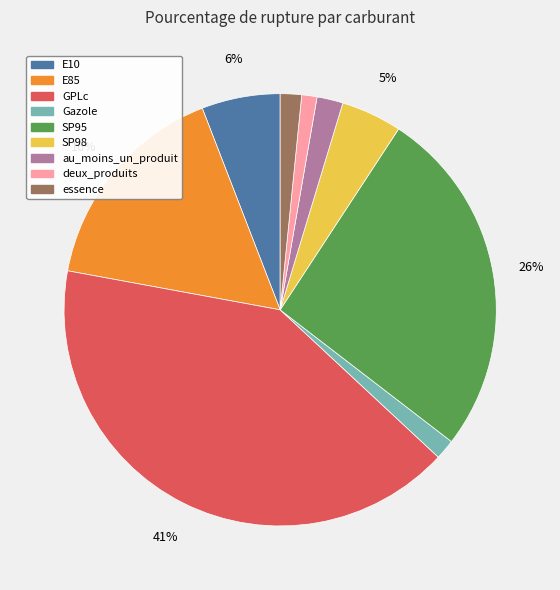

Is it true that GPLc is 33% of the pie?

False